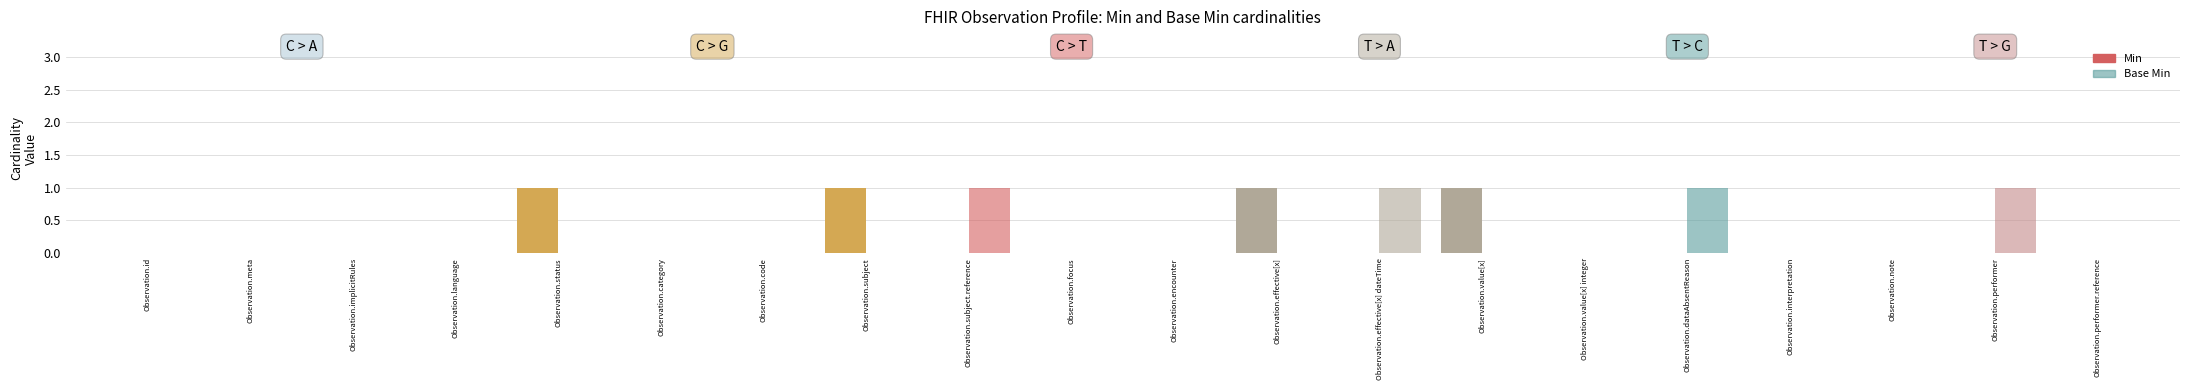

How many data points in Min are above 0?

4